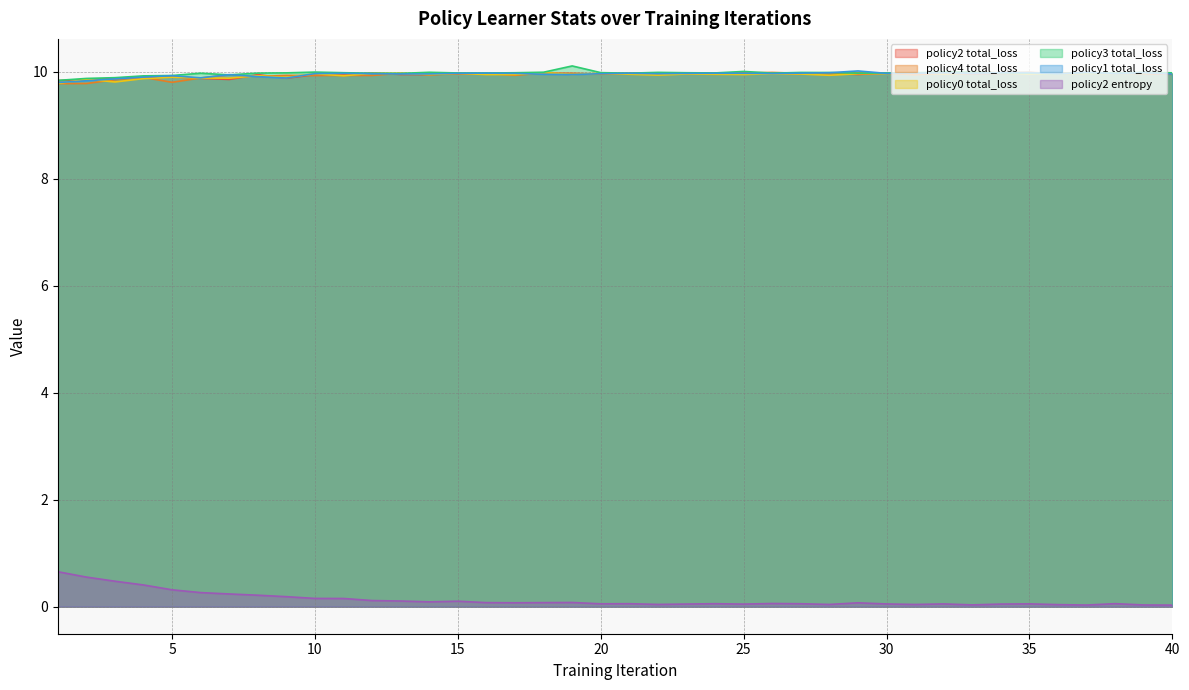

True or false: policy2 total_loss and policy3 total_loss intersect in this chart.

True